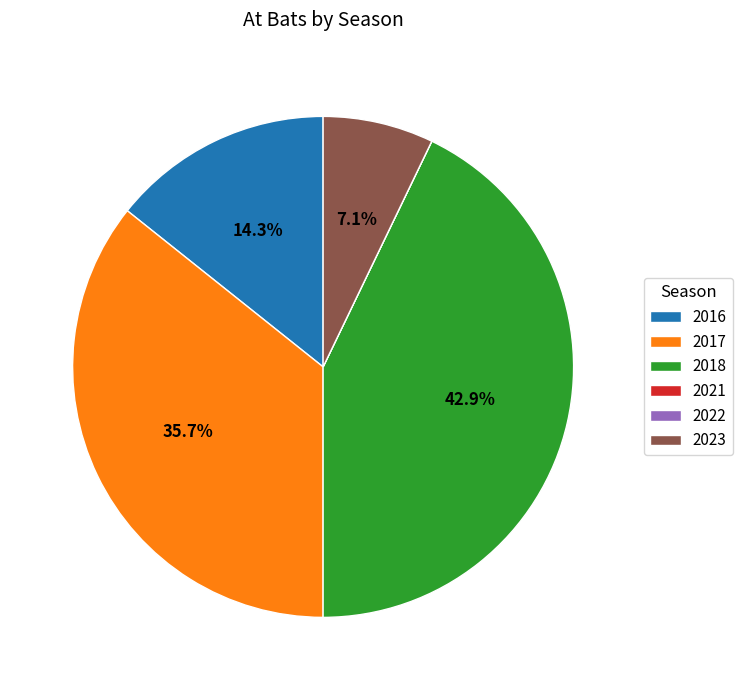

To the nearest percent, what is the combined percentage of 2018 and 2016?

57%